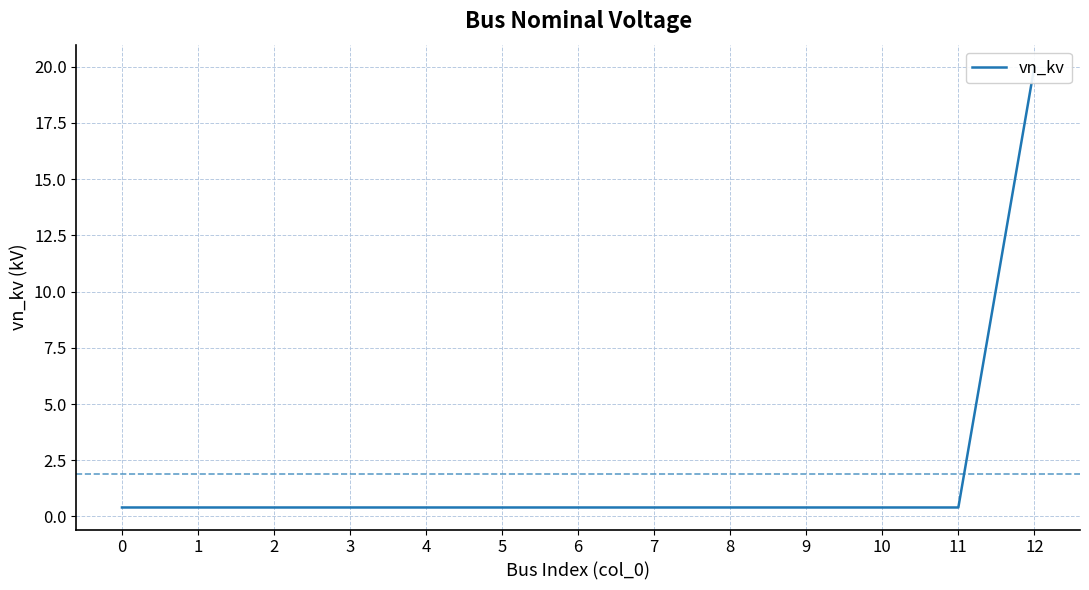

Which label corresponds to the largest value in the chart?

12